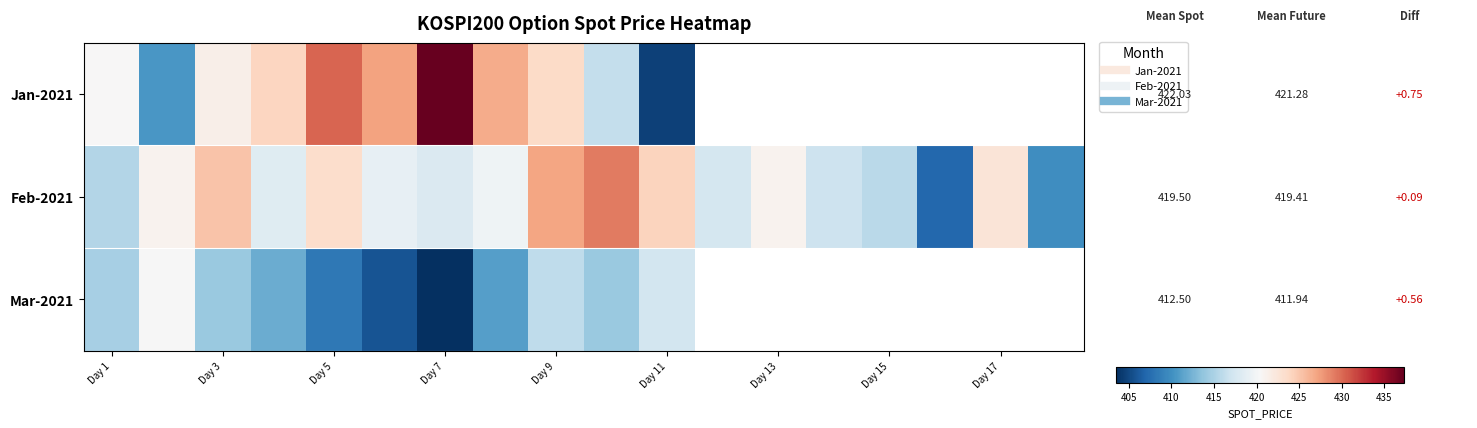

What is the difference between the maximum and minimum values in the Feb-2021 series?

22.1